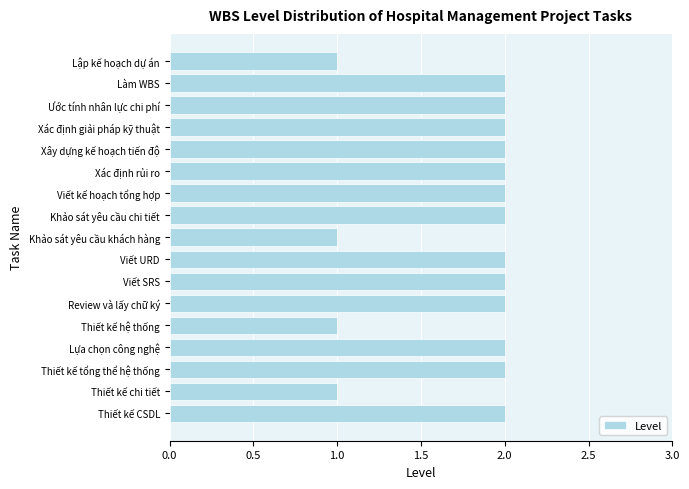

Reading top to bottom, transcribe all the data shown in this chart.

1	2	2	2	2	2	2	2	1	2	2	2	1	2	2	1	2